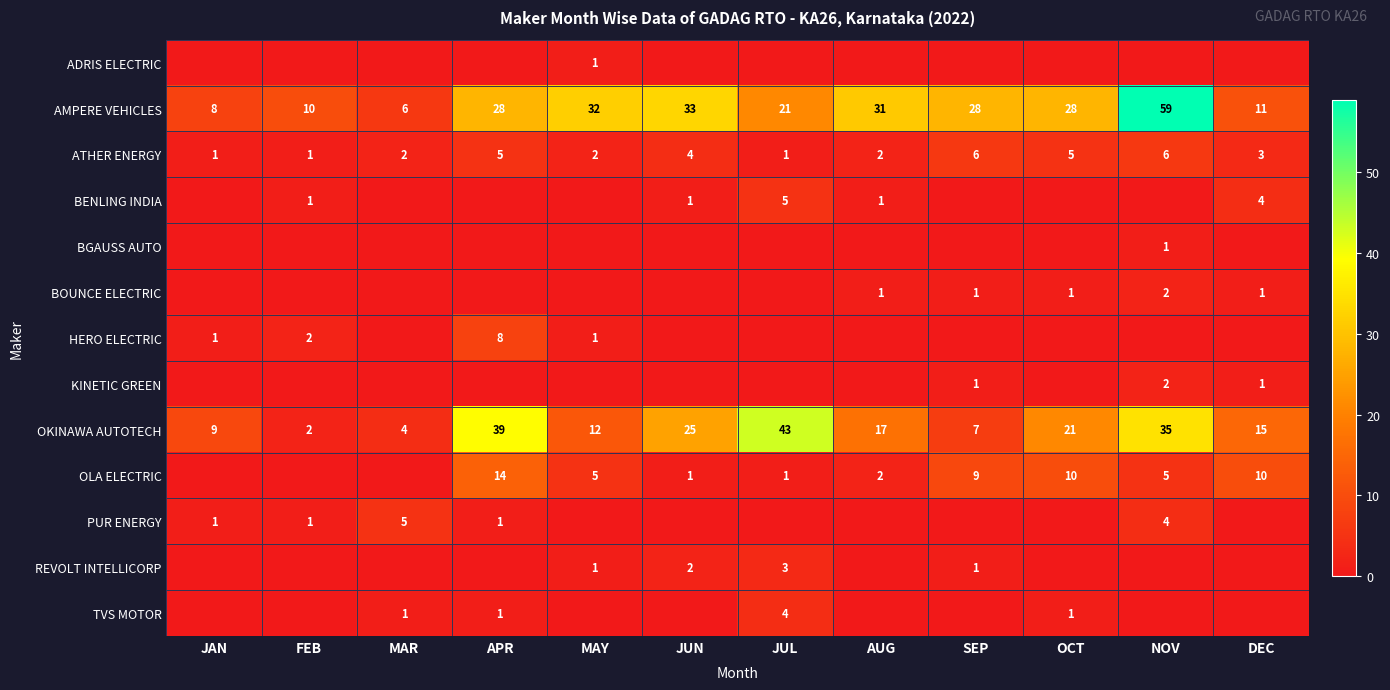

At how many categories does at least one series exceed 21?

8